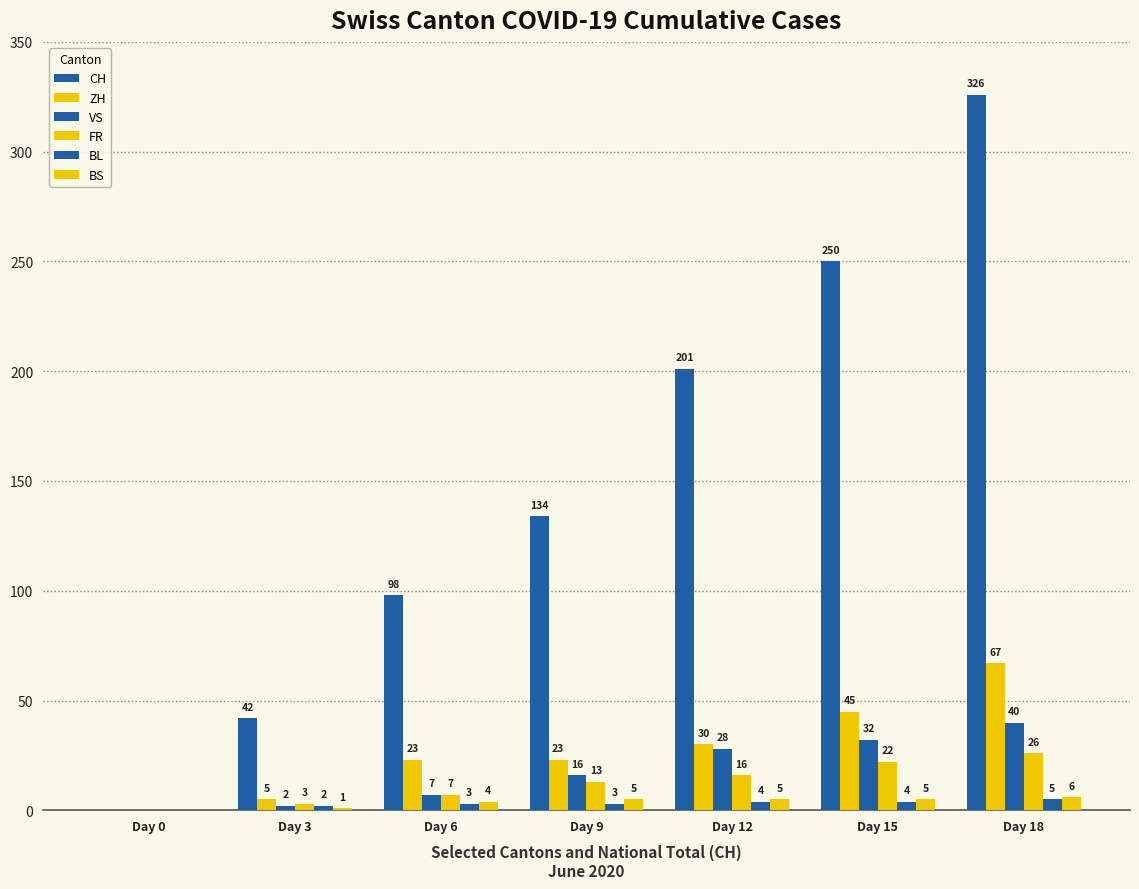

How many data points does each series have?

7